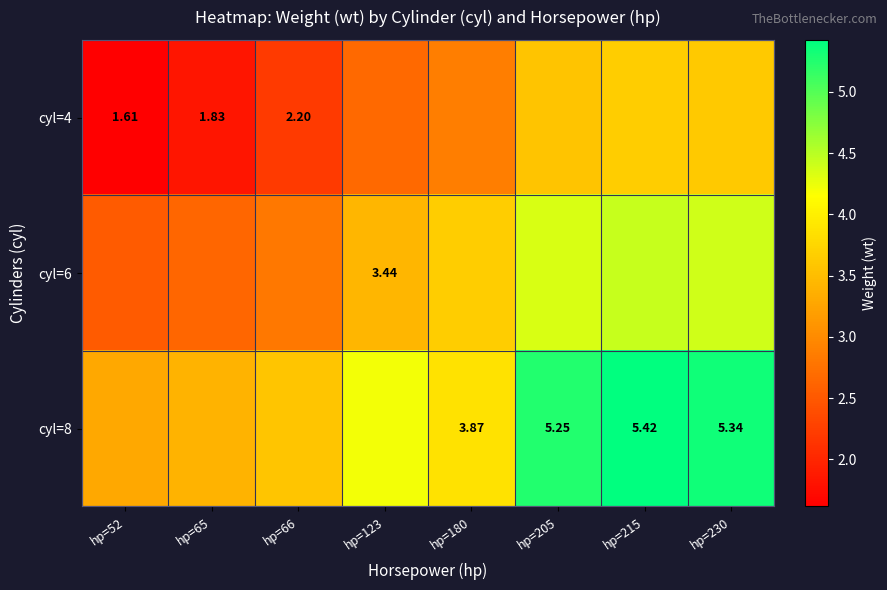

What is the difference between the highest and lowest values at hp=65?

1.6